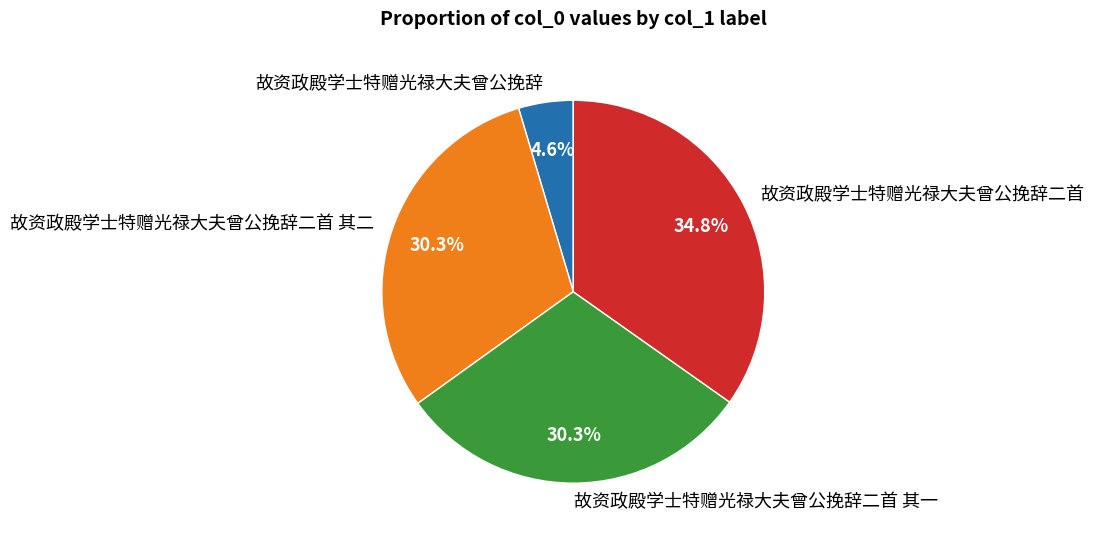

Approximately how many times larger is the value at 故资政殿学士特赠光禄大夫曾公挽辞二首 其二 compared to 故资政殿学士特赠光禄大夫曾公挽辞二首 其一?

1.0